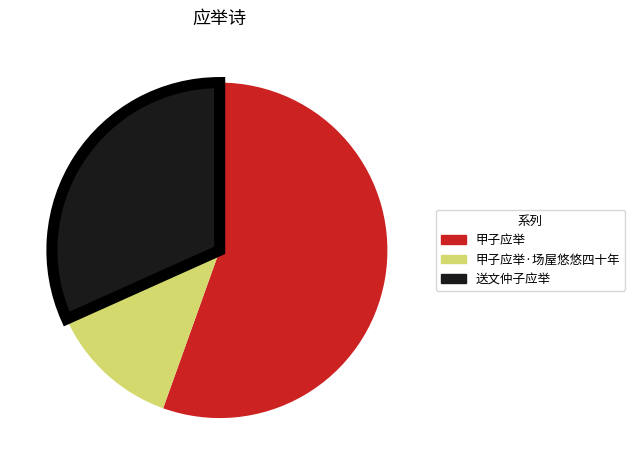

Rank the categories by value from highest to lowest.

甲子应举, 送文仲子应举, 甲子应举·场屋悠悠四十年